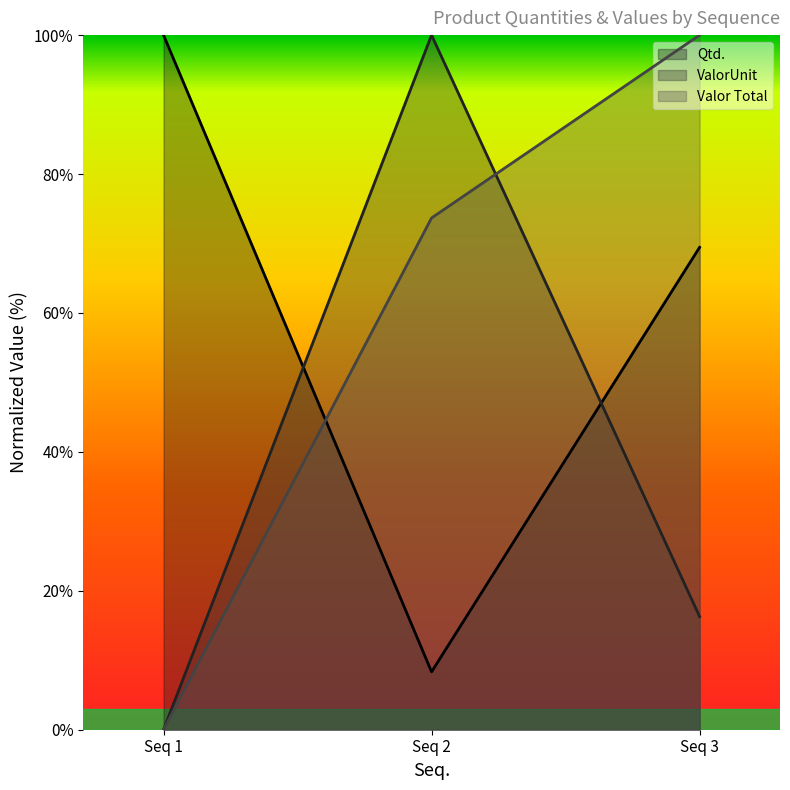

Rank the series at 1 from highest to lowest value.

Qtd., ValorUnit, Valor Total